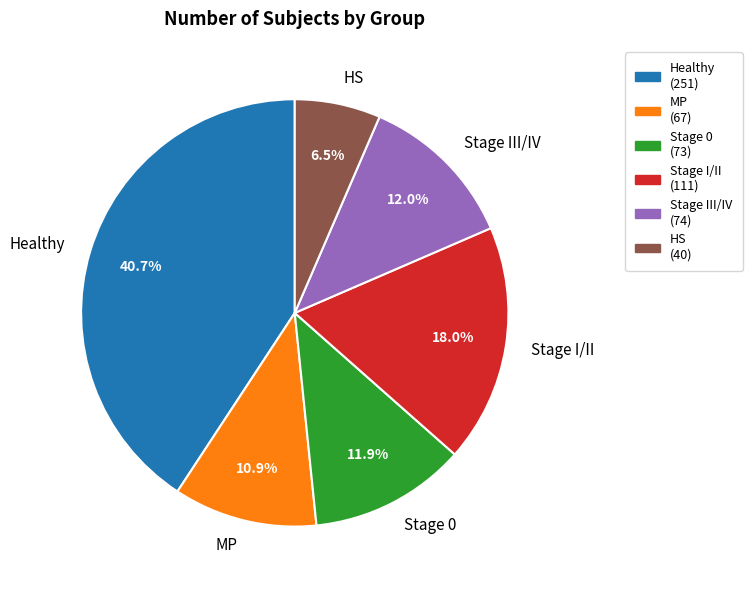

Count the number of slices in the pie.

6